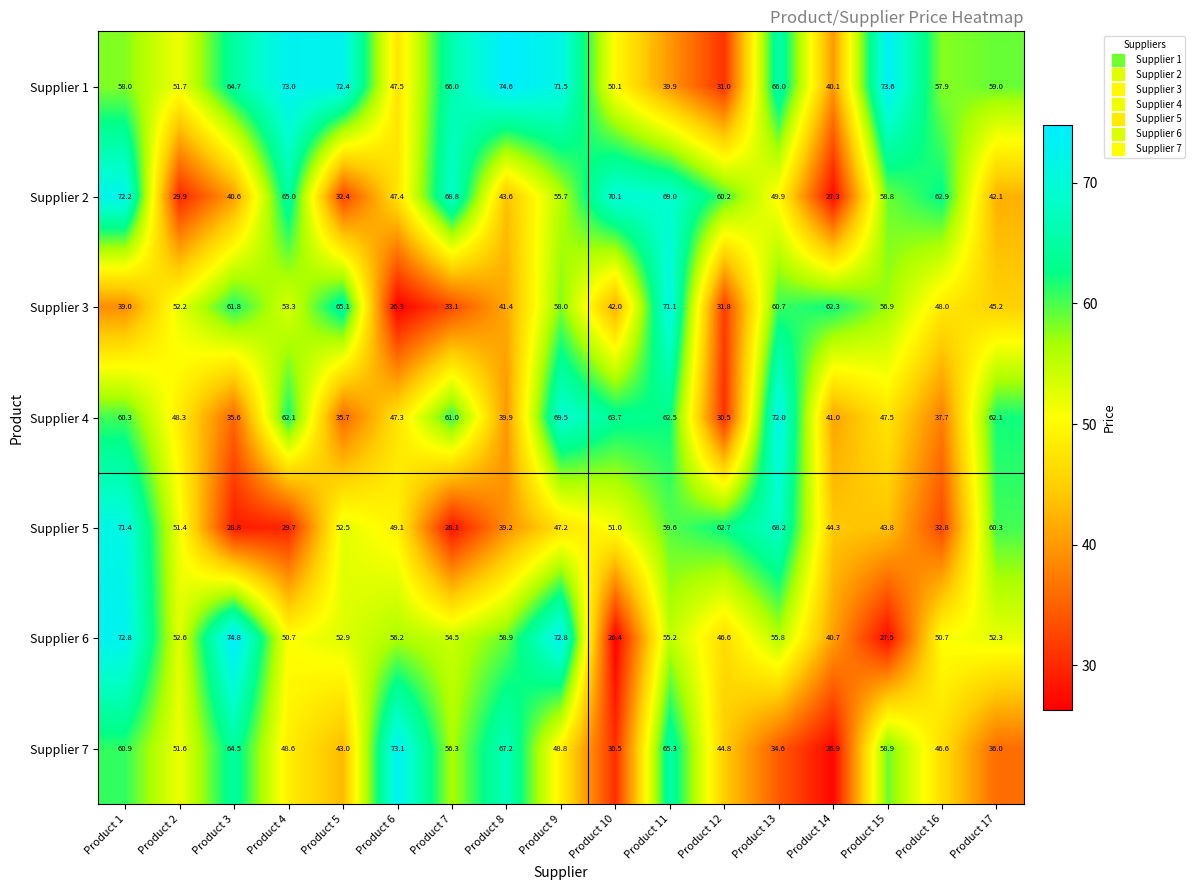

Between Product 12 and Product 13, which series saw the biggest shift?

Supplier 4